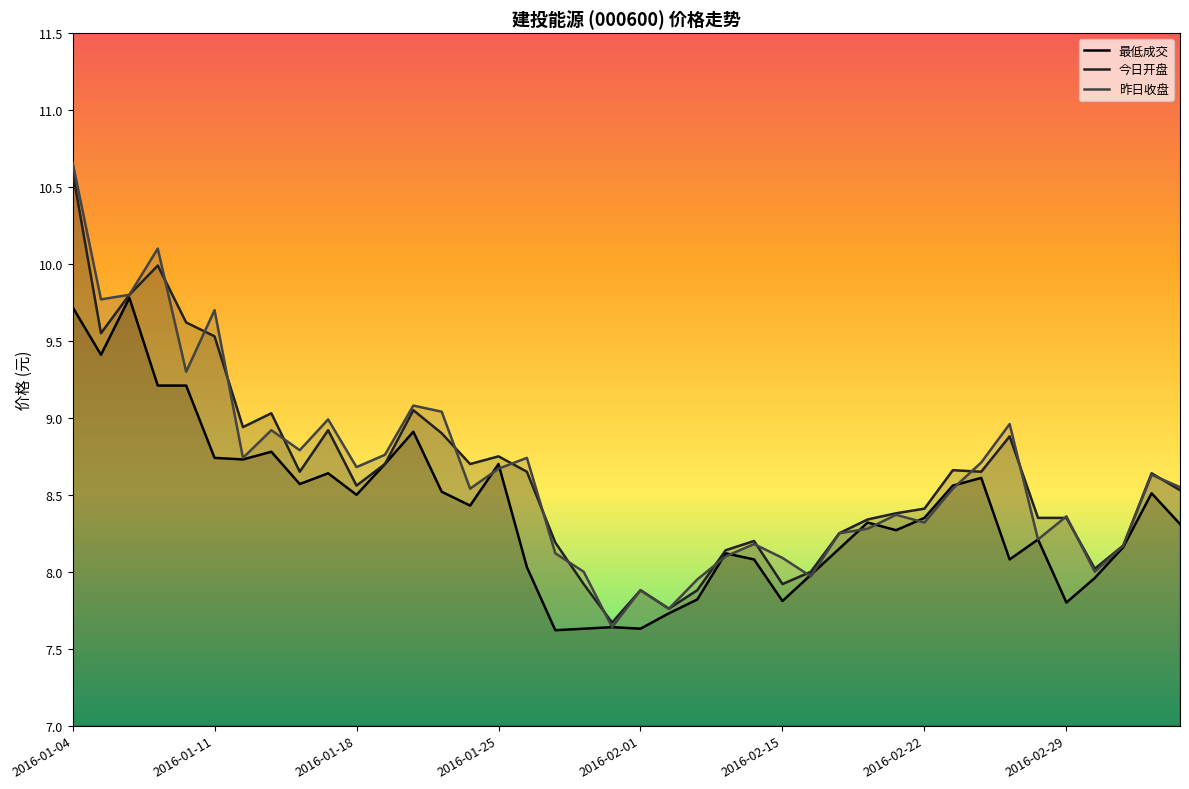

What is the maximum value for 昨日收盘?

10.7